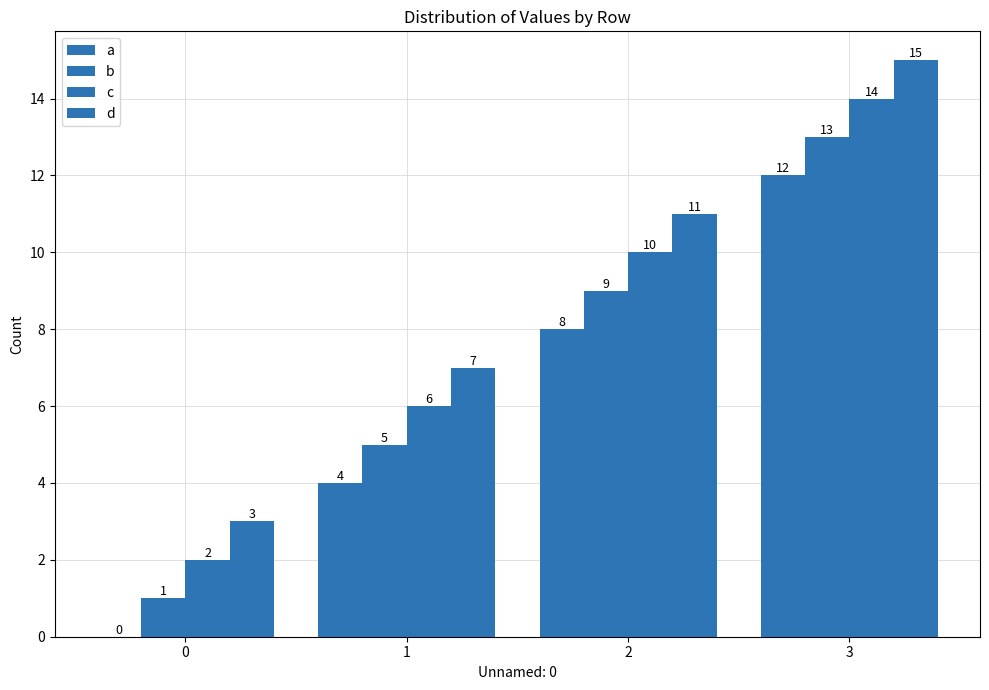

Rank the categories by d value from lowest to highest.

0, 1, 2, 3